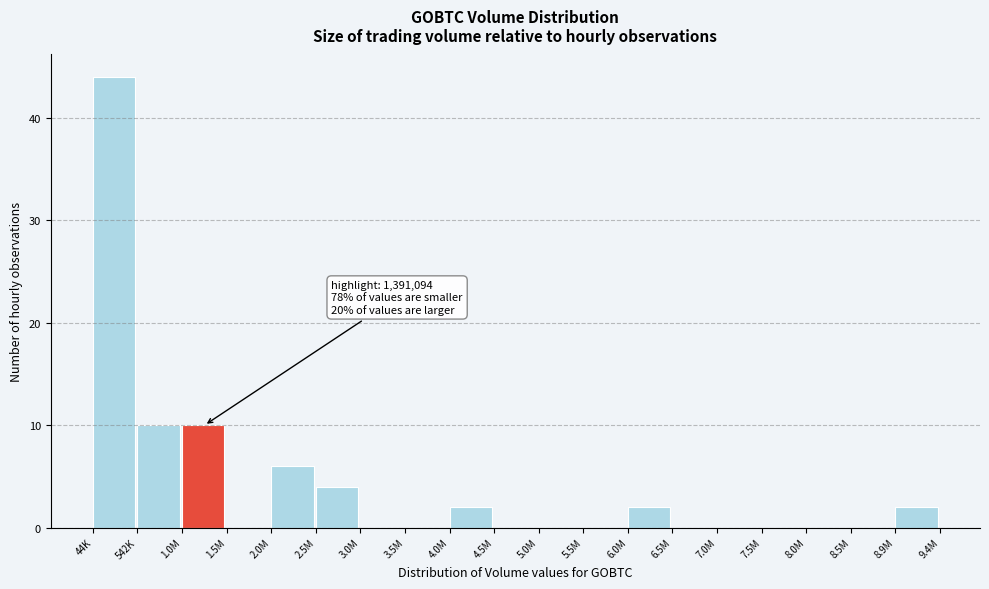

Reading left to right, what are all the values shown in this chart?

44K=44	542K=10	1.0M=10	1.5M=0	2.0M=6	2.5M=4	3.0M=0	3.5M=0	4.0M=2	4.5M=0	5.0M=0	5.5M=0	6.0M=2	6.5M=0	7.0M=0	7.5M=0	8.0M=0	8.5M=0	8.9M=2